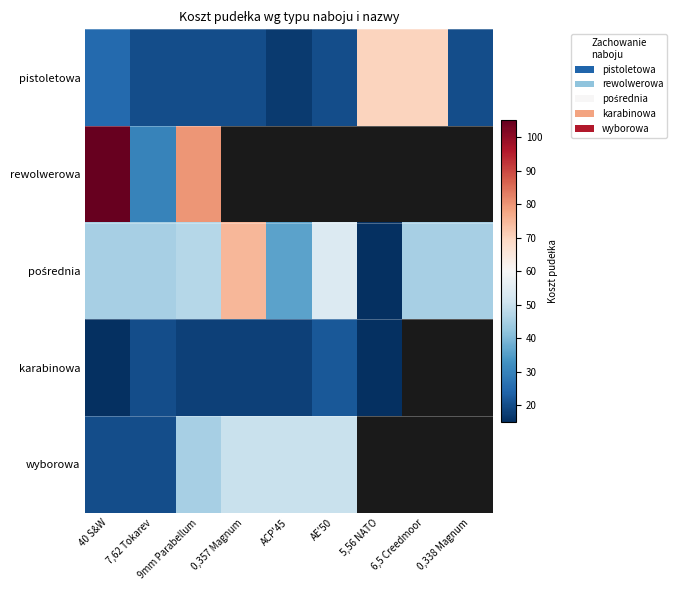

Which series has the widest spread of values?

rewolwerowa